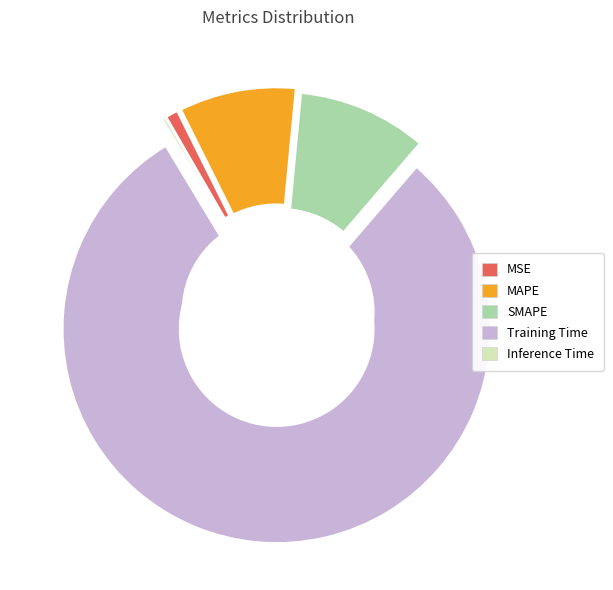

Count the number of slices in the pie.

5